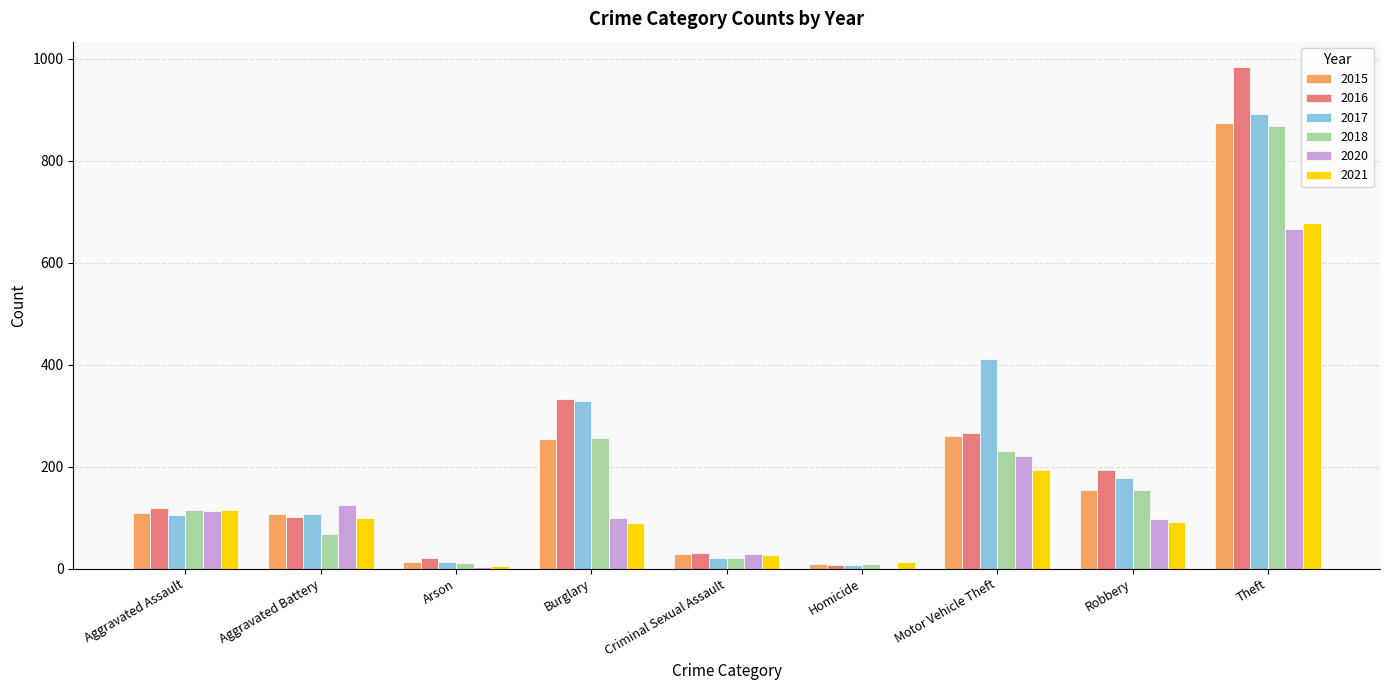

Read the 2021 value at Motor Vehicle Theft, to the nearest 10.

190